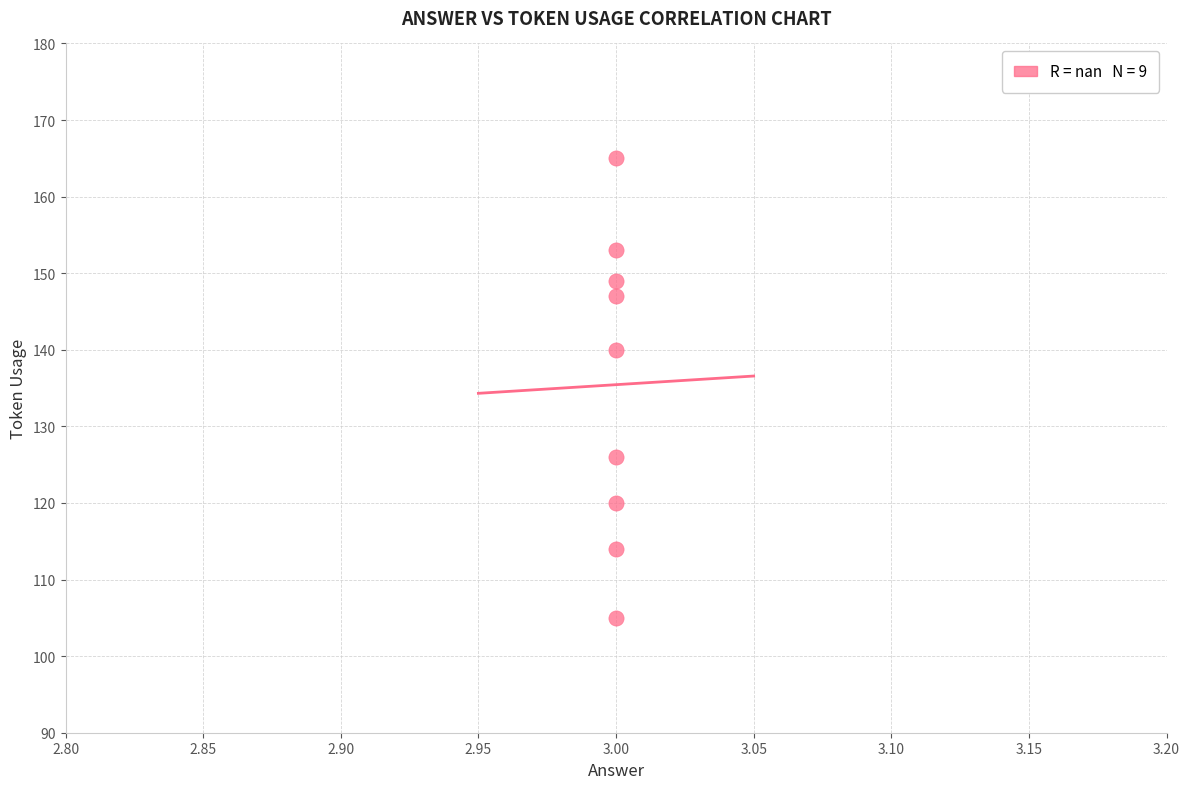

What Y value in the scatter plot is closest to 135?

140